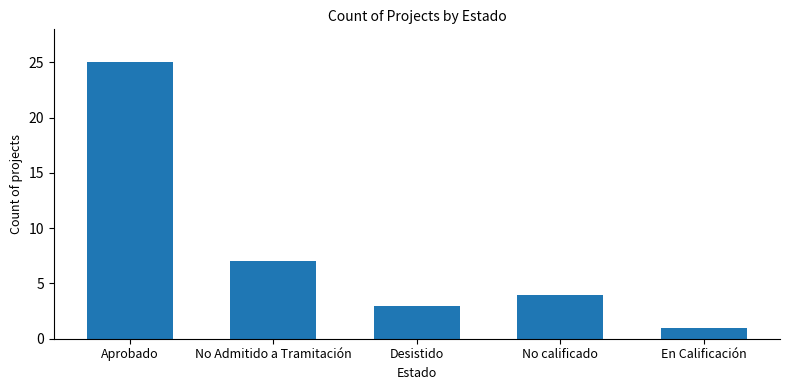

The value at En Calificación is 1. True or false?

True